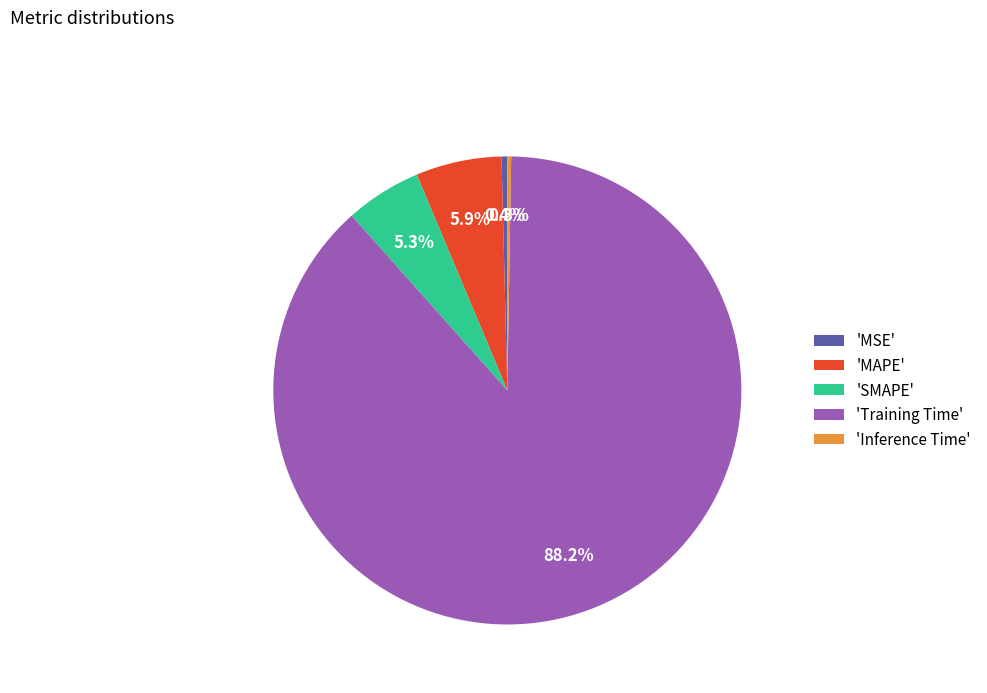

Is there a majority slice in this chart?

Yes